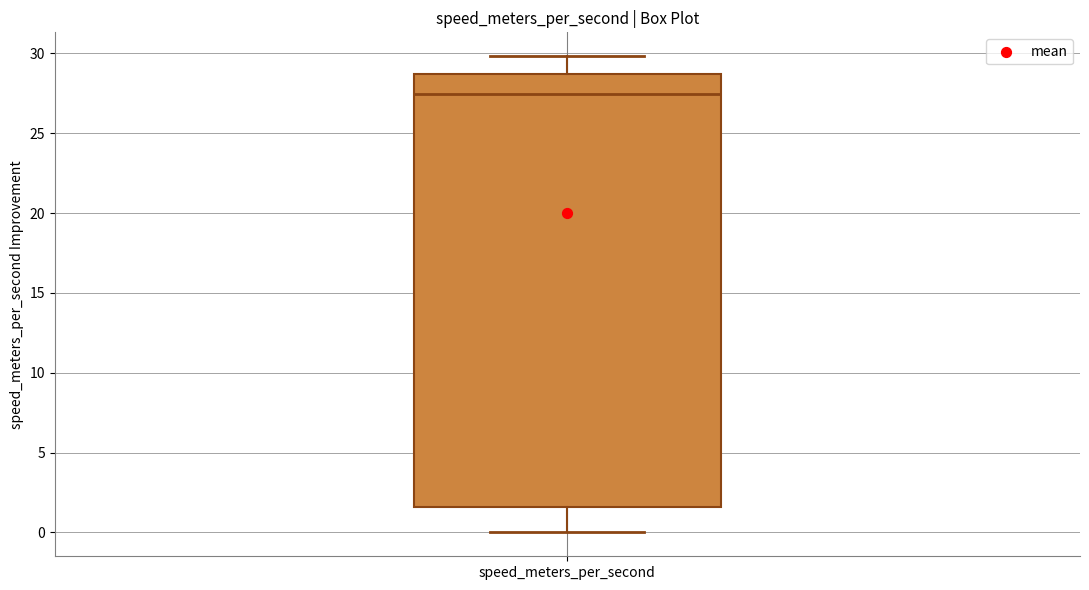

Transcribe this box plot: give where the median line is, the range the box spans, and where the two whiskers end, as read against the y-axis. The values are not printed on the chart, so give them approximately, as read against the axis.

median 27.5, box 1.5 to 28.5, whiskers 0.0 to 30.0